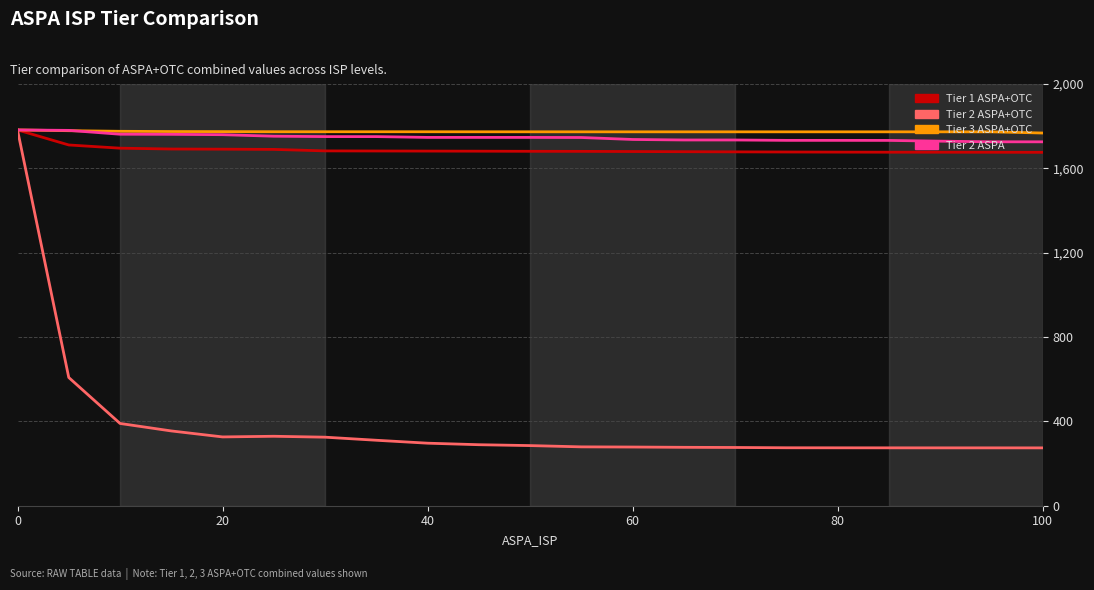

At how many categories does at least one series exceed 1127?

21